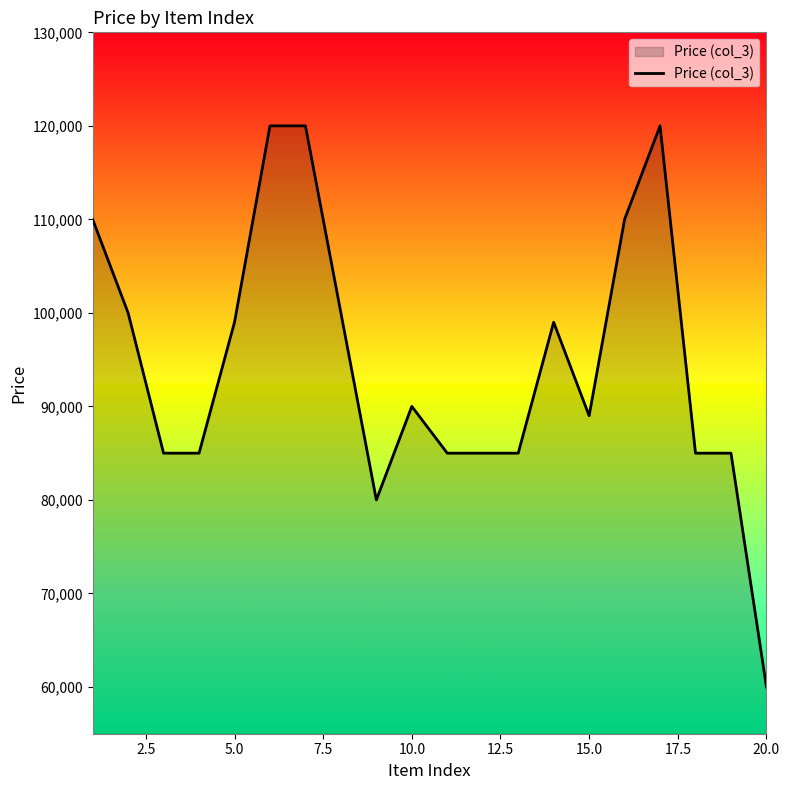

What is the average value?

94600